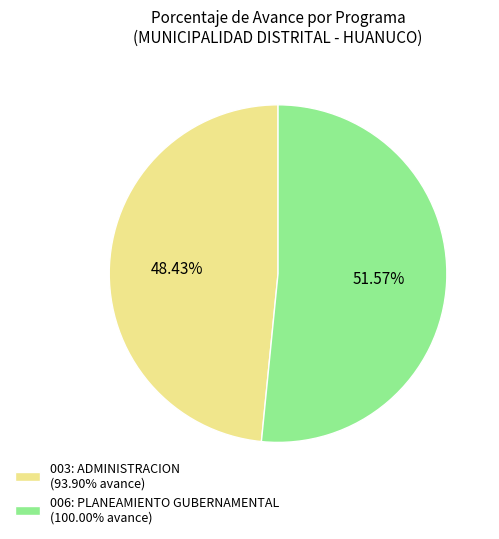

To the nearest percent, what is the difference between the largest and smallest slice percentages?

3%